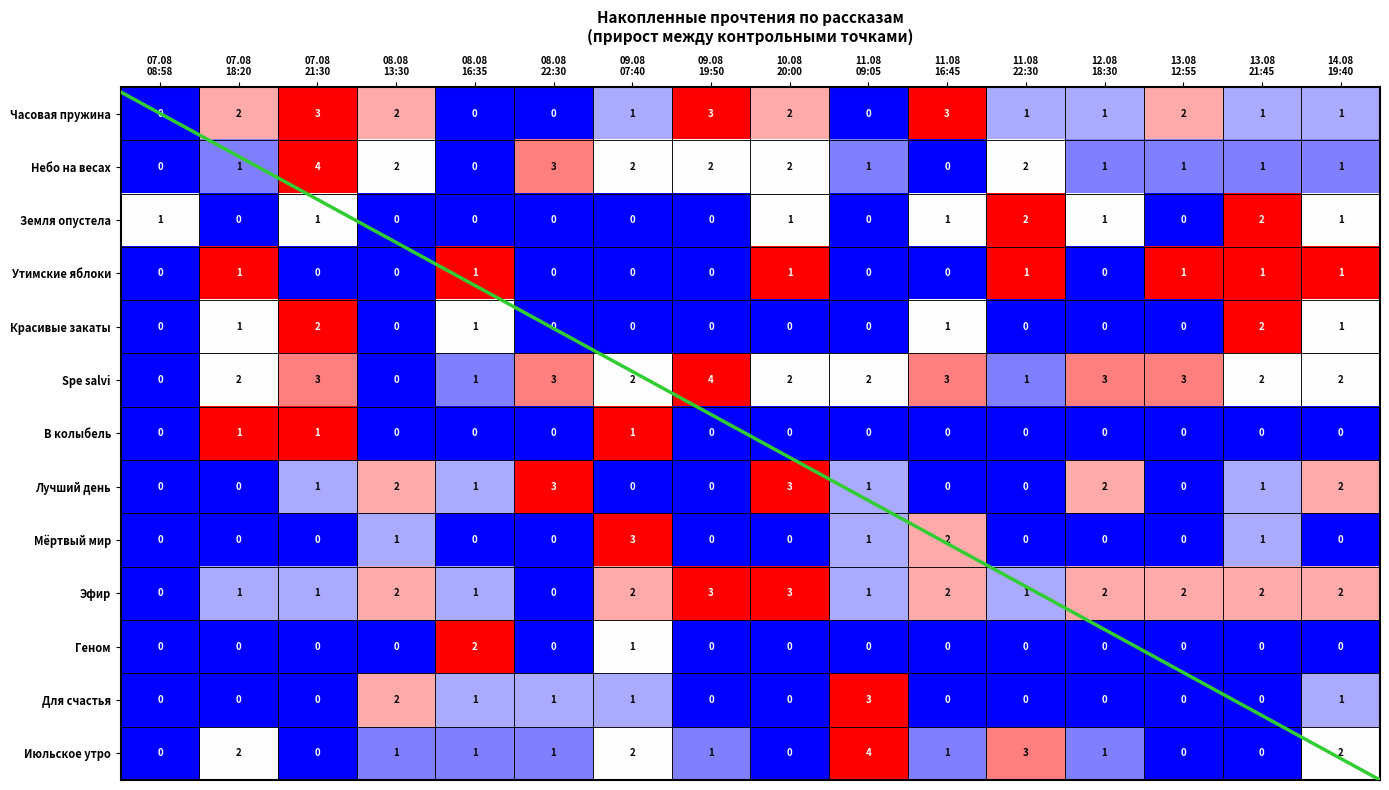

How many Июльское утро values are between 0 and 2?

14